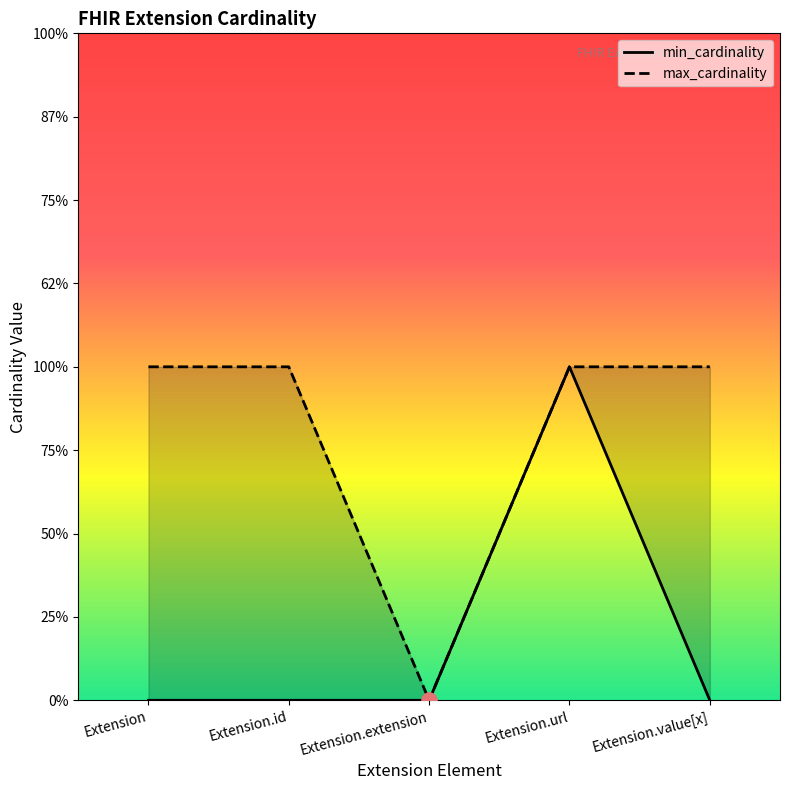

Which series has the largest Y range (max minus min)?

min_cardinality